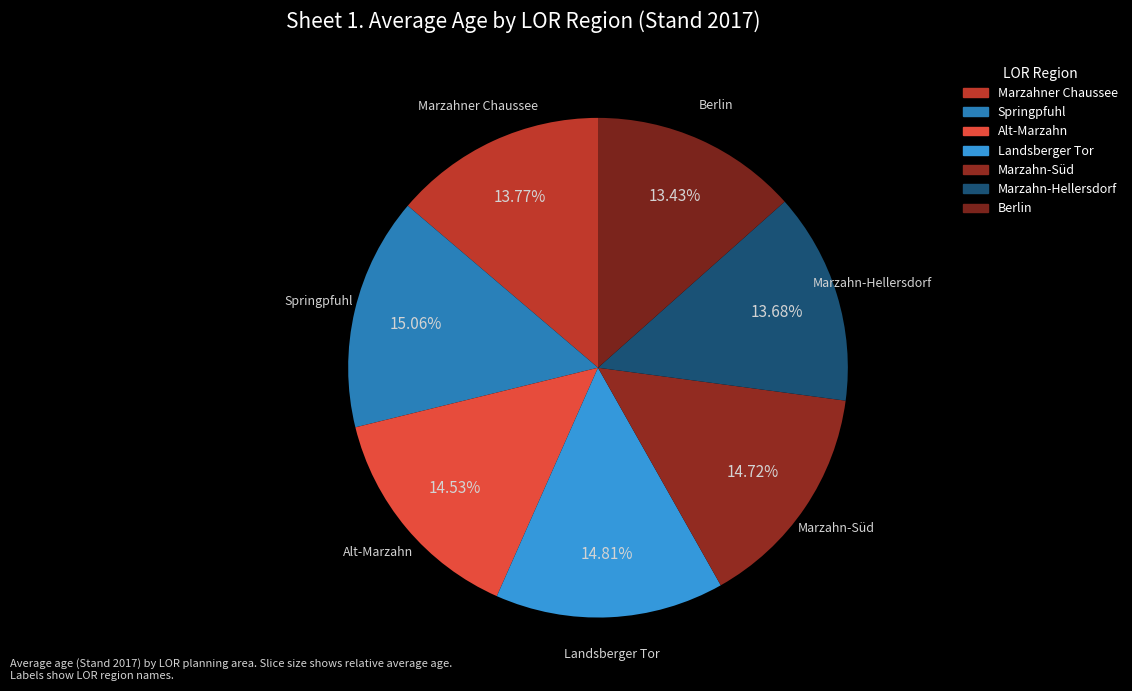

True or false: Berlin accounts for 13% of the total.

True